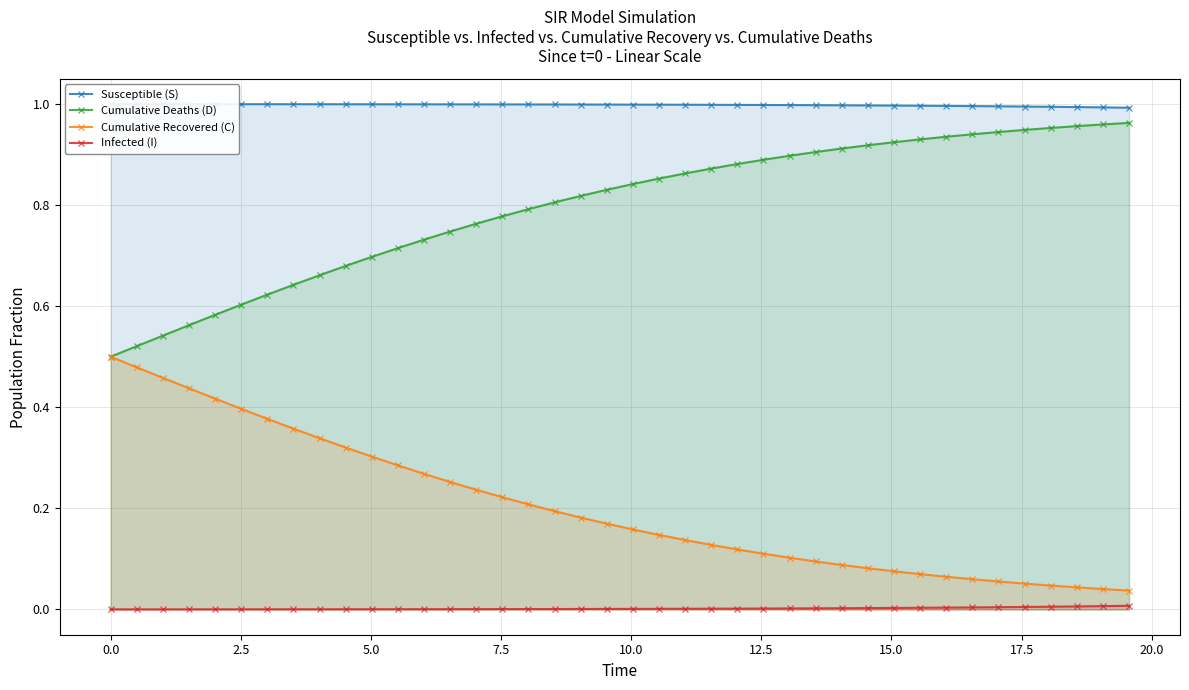

True or false: Cumulative Recovered (C) and Infected (I) cross at least once.

False